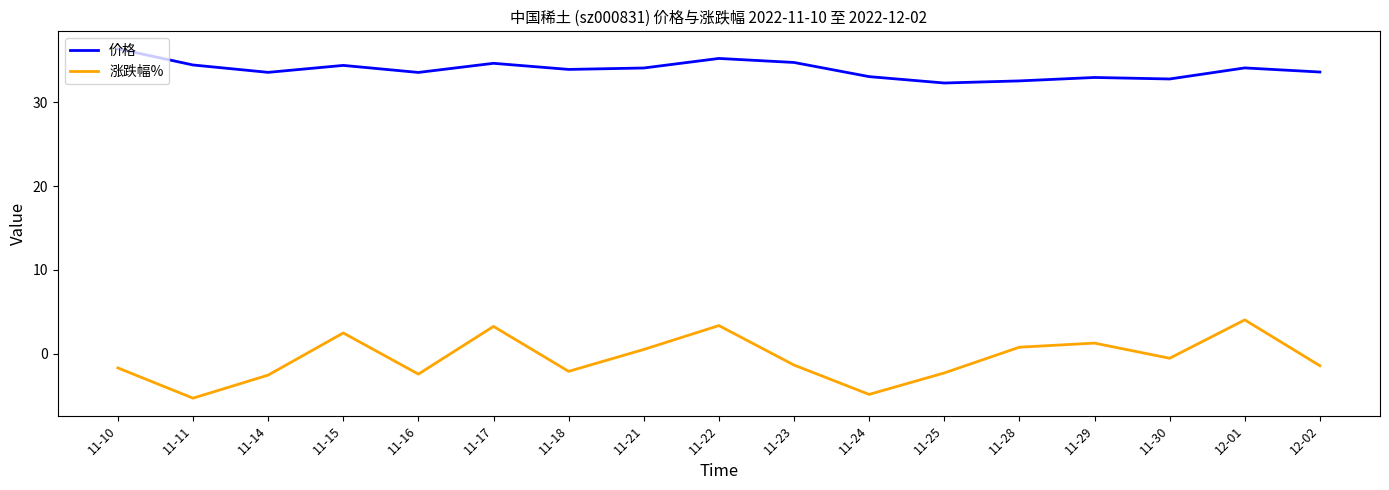

True or false: 涨跌幅% has a value of 1.1 at 11-17.

False